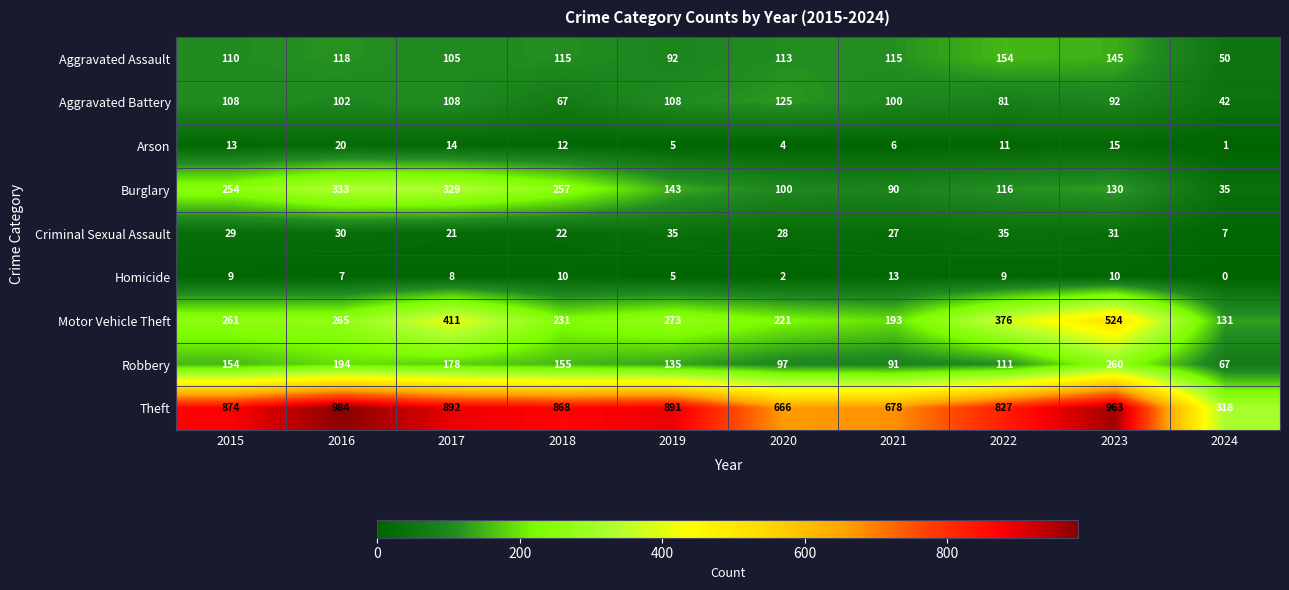

What is the greatest value displayed?

984